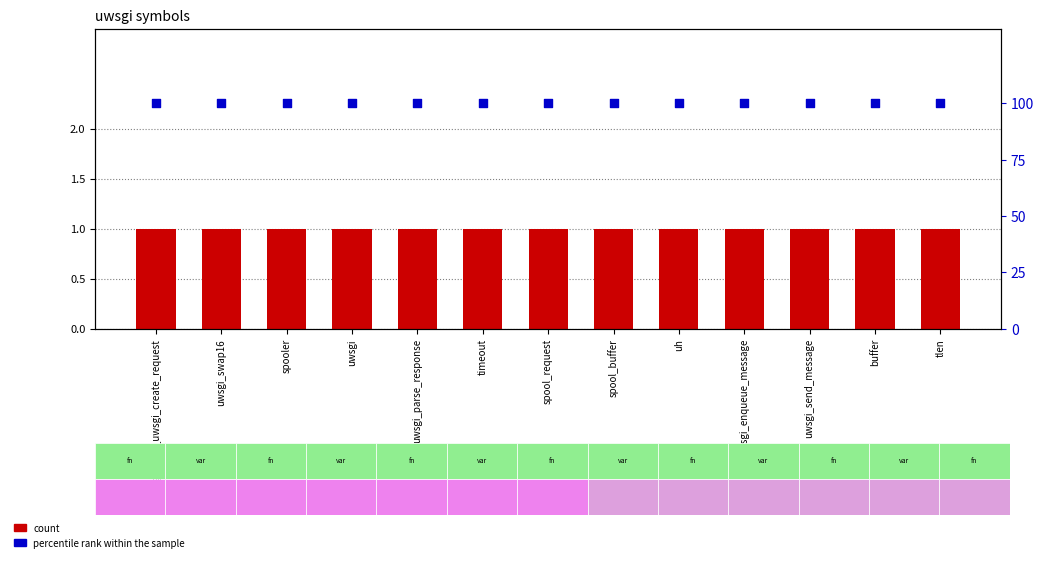

At how many categories does at least one series exceed 11?

13